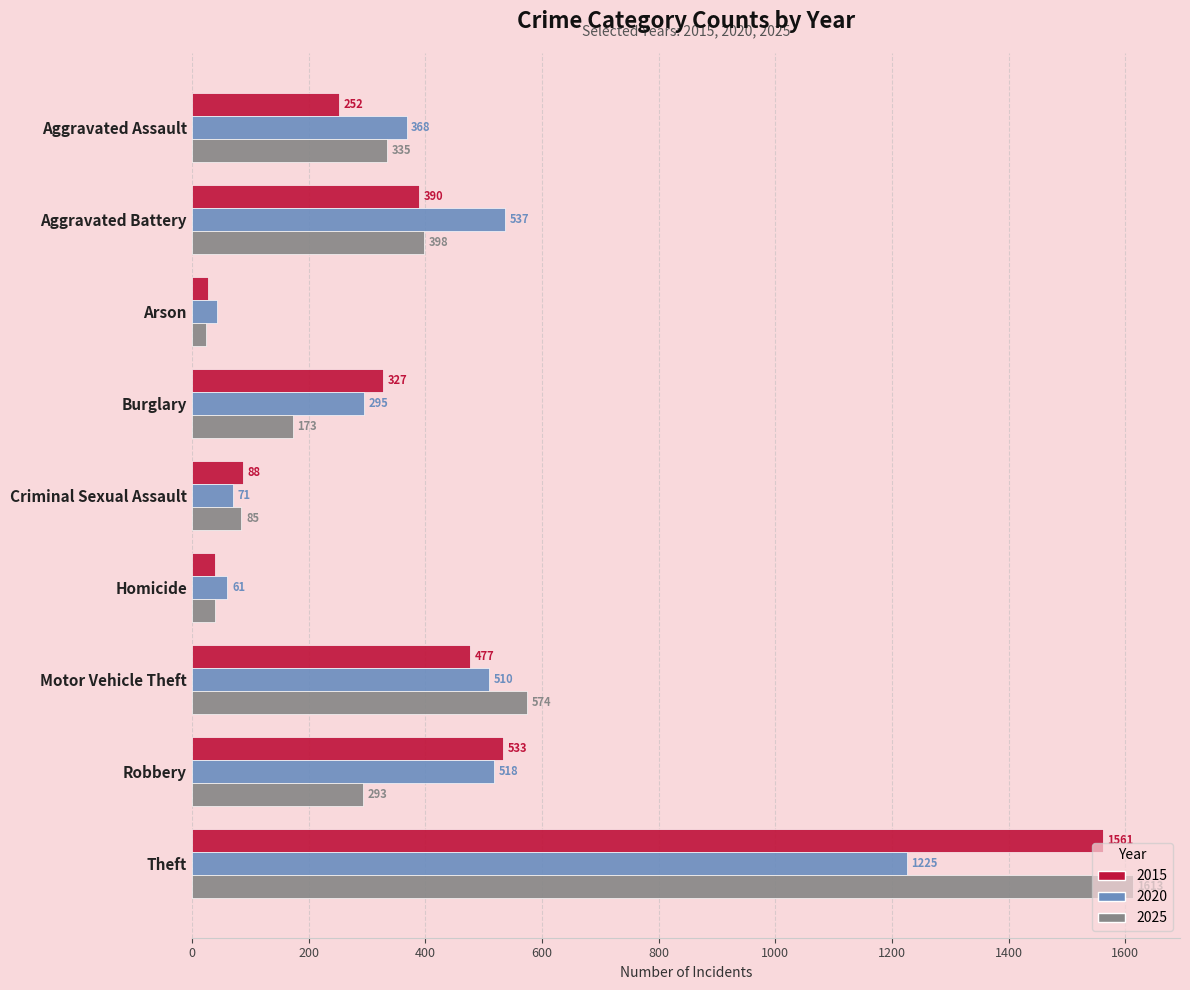

Which series has the largest total across all categories?

2015